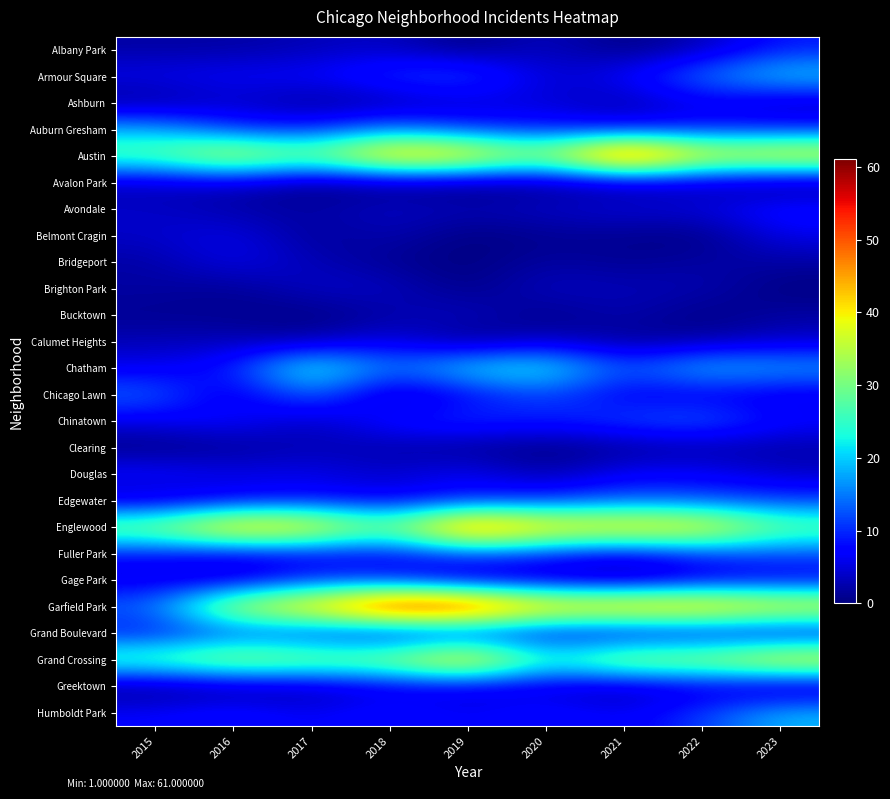

Reading left to right, transcribe all the data shown in this chart.

Albany Park: 2015=2	2016=2	2017=3	2018=4	2019=0	2020=4	2021=0	2022=3	2023=9
Armour Square: 2015=6	2016=7	2017=7	2018=11	2019=13	2020=4	2021=7	2022=15	2023=21
Ashburn: 2015=1	2016=4	2017=1	2018=2	2019=4	2020=5	2021=2	2022=6	2023=3
Auburn Gresham: 2015=18	2016=10	2017=9	2018=15	2019=10	2020=9	2021=7	2022=9	2023=9
Austin: 2015=29	2016=40	2017=31	2018=48	2019=45	2020=33	2021=61	2022=40	2023=43
Avalon Park: 2015=3	2016=4	2017=0	2018=1	2019=0	2020=1	2021=2	2022=3	2023=0
Avondale: 2015=4	2016=2	2017=2	2018=4	2019=3	2020=4	2021=5	2022=5	2023=9
Belmont Cragin: 2015=4	2016=6	2017=1	2018=3	2019=0	2020=1	2021=1	2022=0	2023=6
Bridgeport: 2015=2	2016=6	2017=3	2018=1	2019=0	2020=2	2021=1	2022=2	2023=2
Brighton Park: 2015=2	2016=1	2017=4	2018=4	2019=0	2020=4	2021=3	2022=3	2023=0
Bucktown: 2015=1	2016=1	2017=0	2018=2	2019=4	2020=0	2021=3	2022=0	2023=2
Calumet Heights: 2015=3	2016=3	2017=2	2018=6	2019=0	2020=4	2021=1	2022=2	2023=4
Chatham: 2015=6	2016=9	2017=26	2018=14	2019=22	2020=24	2021=12	2022=20	2023=18
Chicago Lawn: 2015=14	2016=4	2017=15	2018=2	2019=7	2020=12	2021=6	2022=6	2023=5
Chinatown: 2015=6	2016=8	2017=3	2018=9	2019=11	2020=9	2021=12	2022=14	2023=8
Clearing: 2015=0	2016=1	2017=3	2018=2	2019=1	2020=0	2021=1	2022=2	2023=2
Douglas: 2015=8	2016=6	2017=6	2018=4	2019=7	2020=2	2021=7	2022=7	2023=4
Edgewater: 2015=3	2016=6	2017=8	2018=6	2019=9	2020=10	2021=13	2022=12	2023=11
Englewood: 2015=33	2016=47	2017=44	2018=30	2019=55	2020=44	2021=44	2022=43	2023=30
Fuller Park: 2015=8	2016=6	2017=7	2018=7	2019=12	2020=10	2021=6	2022=11	2023=12
Gage Park: 2015=5	2016=4	2017=10	2018=9	2019=3	2020=3	2021=1	2022=5	2023=6
Garfield Park: 2015=14	2016=38	2017=45	2018=61	2019=60	2020=46	2021=47	2022=47	2023=42
Grand Boulevard: 2015=8	2016=11	2017=9	2018=5	2019=7	2020=6	2021=5	2022=6	2023=5
Grand Crossing: 2015=29	2016=36	2017=33	2018=34	2019=47	2020=25	2021=36	2022=35	2023=43
Greektown: 2015=0	2016=1	2017=2	2018=5	2019=5	2020=4	2021=2	2022=5	2023=1
Humboldt Park: 2015=7	2016=9	2017=6	2018=9	2019=6	2020=9	2021=6	2022=11	2023=19